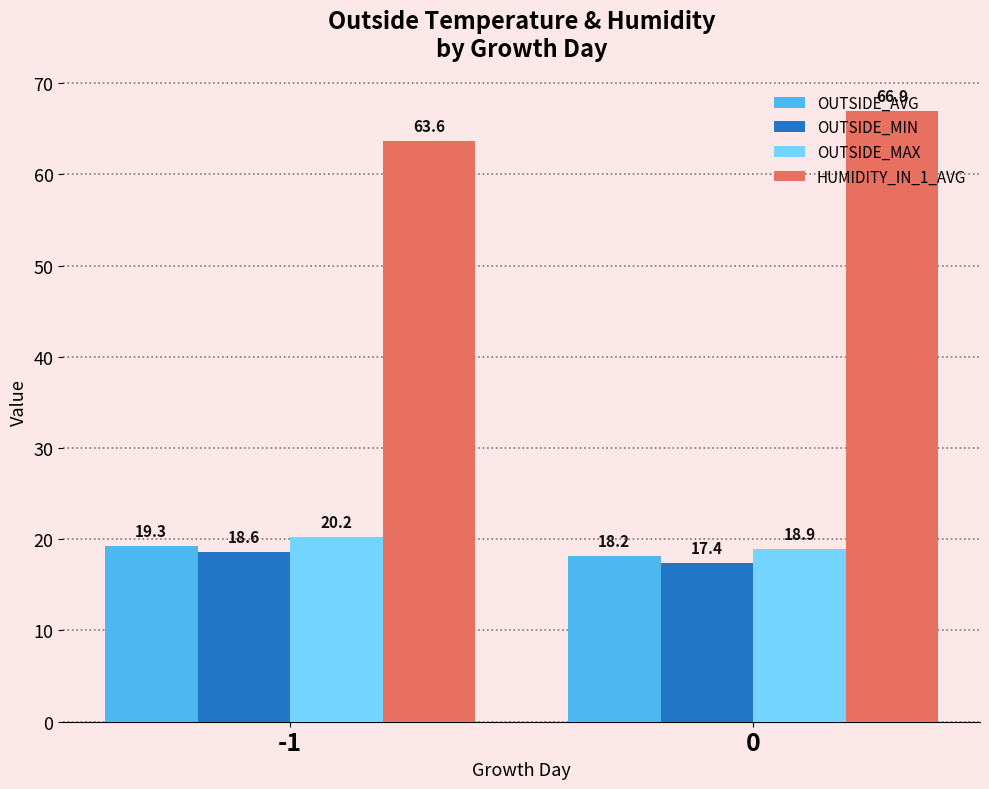

Reading left to right, transcribe all the data shown in this chart.

OUTSIDE_AVG: -1=19.3	0=18.2
OUTSIDE_MIN: -1=18.6	0=17.4
OUTSIDE_MAX: -1=20.2	0=18.9
HUMIDITY_IN_1_AVG: -1=63.6	0=66.9